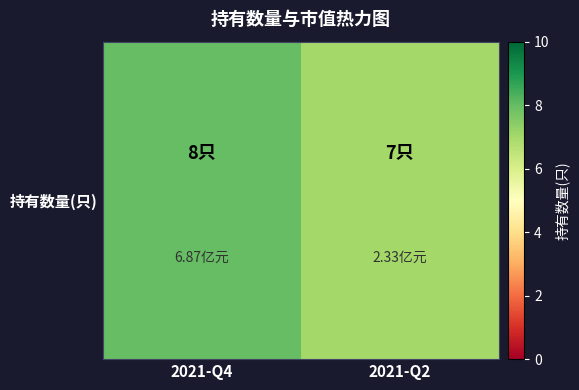

Reading left to right, list all the values displayed in this chart.

8	7